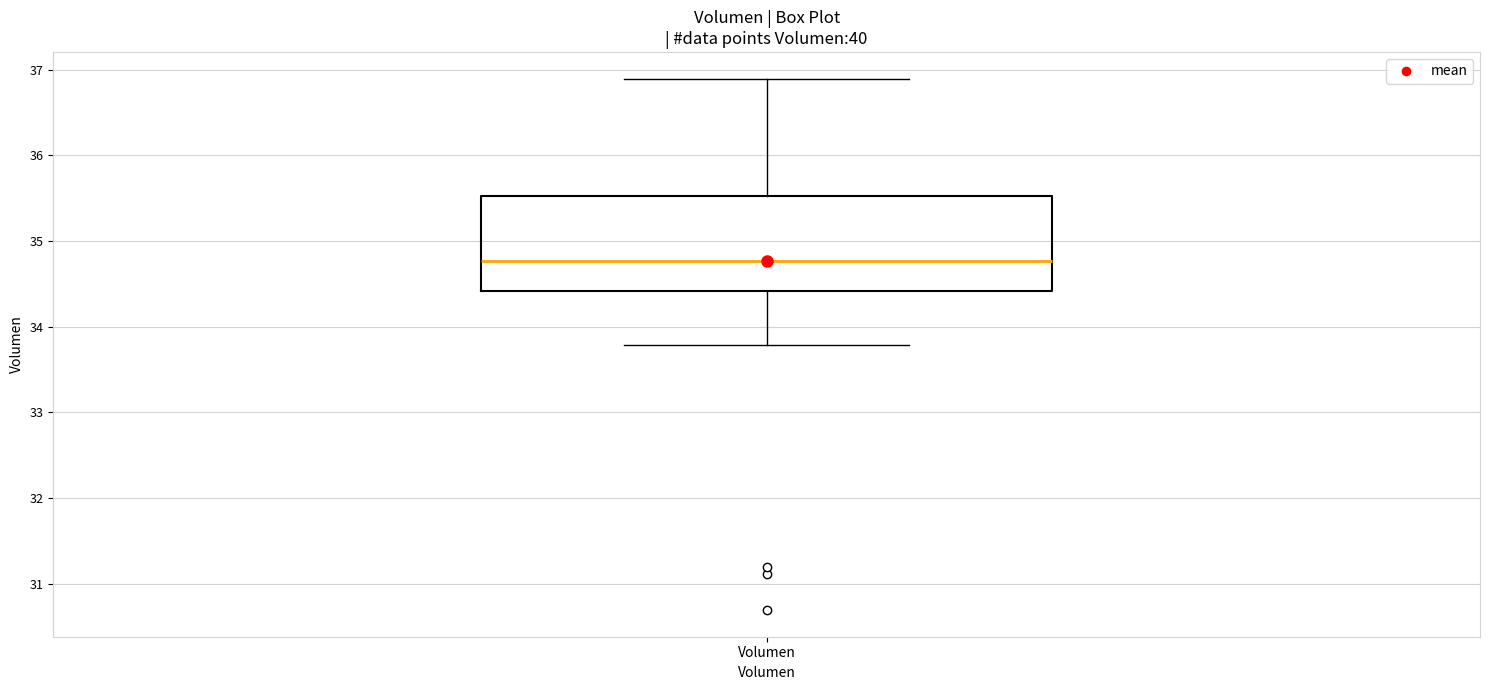

Read this box plot against the y-axis: the position of the median line, the range covered by the box, and the ends of both whiskers. The values are not printed on the chart, so give them approximately, as read against the axis.

median 34.8, box 34.4 to 35.5, whiskers 33.8 to 36.9